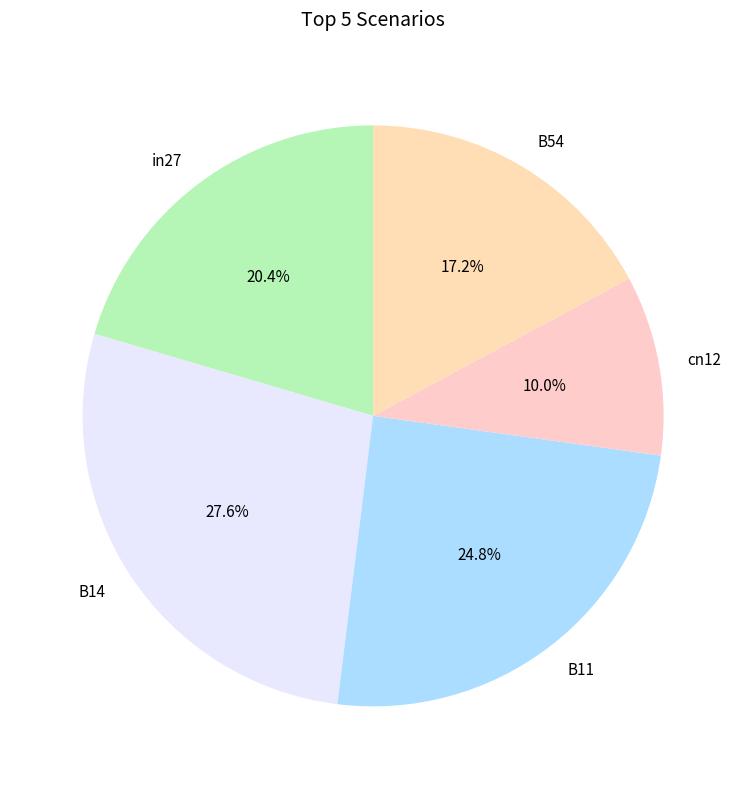

Does any single category account for the majority?

No